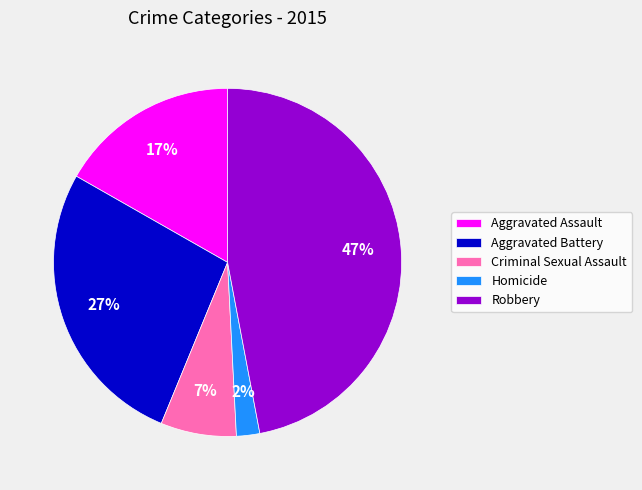

Is there a majority slice in this chart?

No